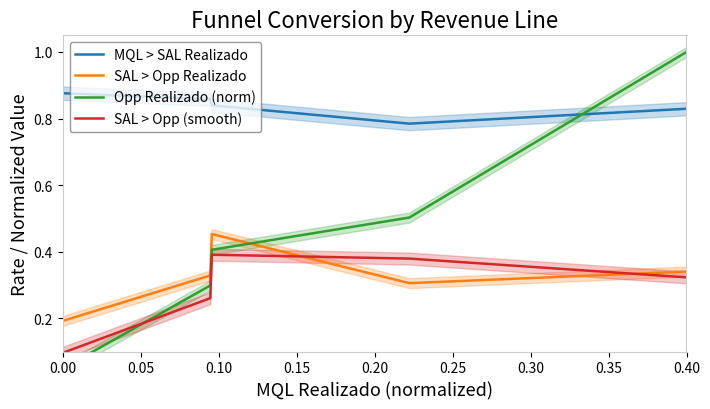

Is it true that SAL > Opp (smooth) equals 0.1 at 0.00?

True